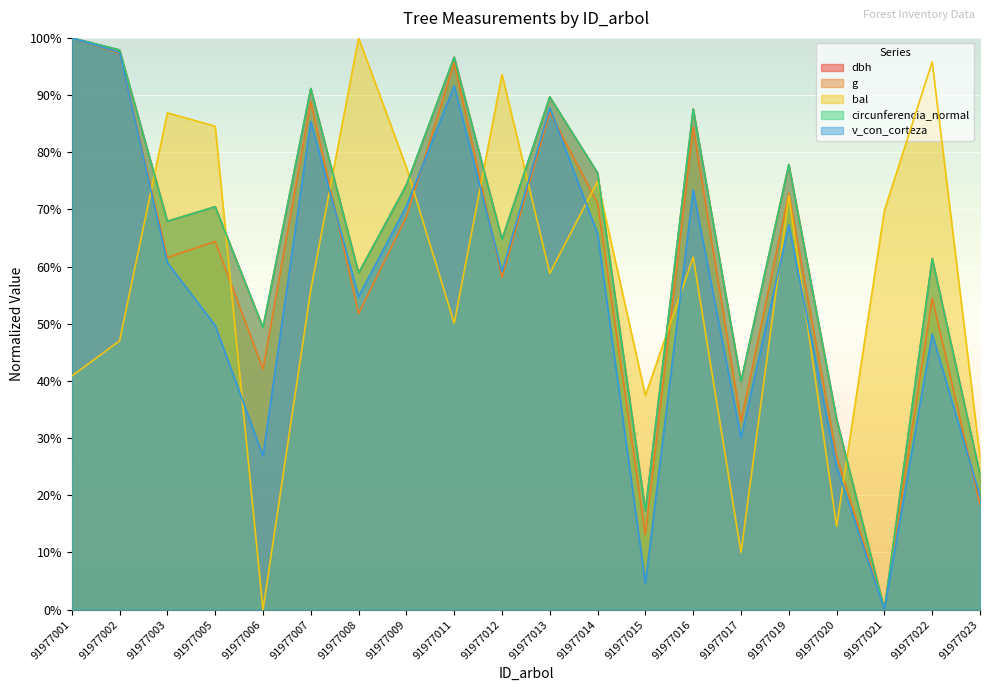

At which category is the sum across all series the highest?

91977001